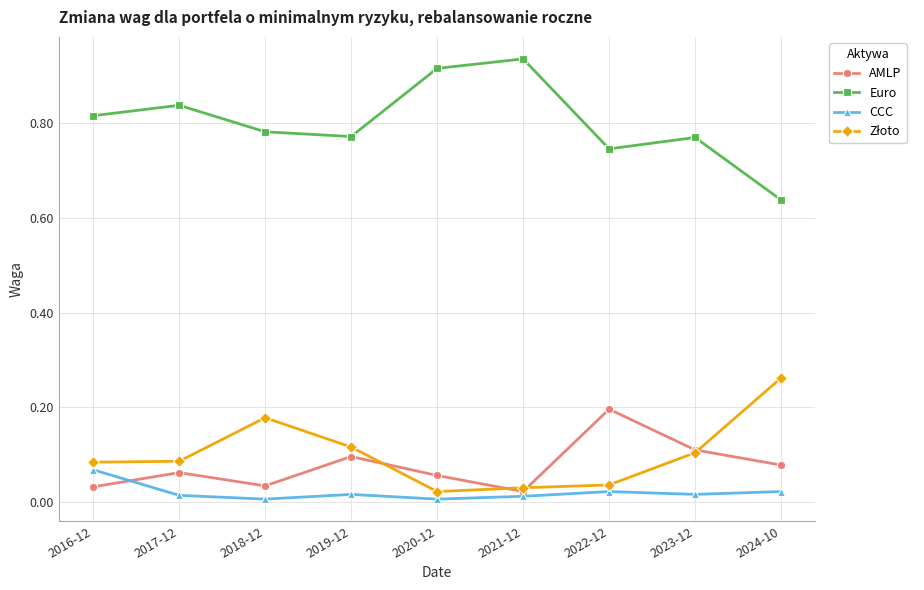

Is it true that AMLP equals 0.1 at 2017-12?

True